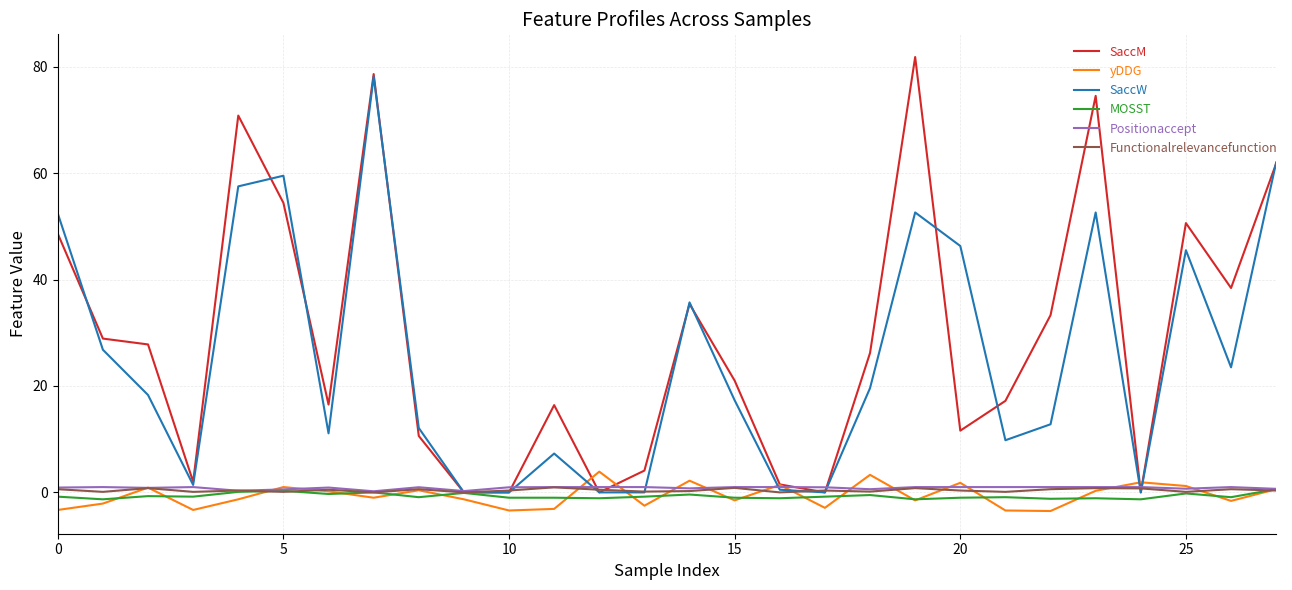

How many interior local peaks does the SaccM series have?

7